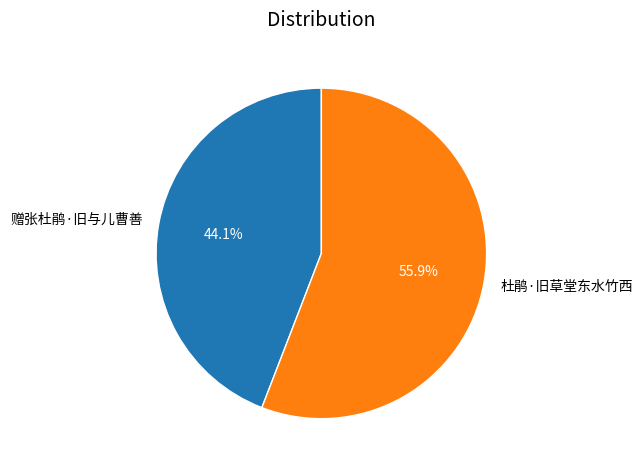

Combined, do 赠张杜鹃·旧与儿曹善 and 杜鹃·旧草堂东水竹西 account for over 50%?

Yes